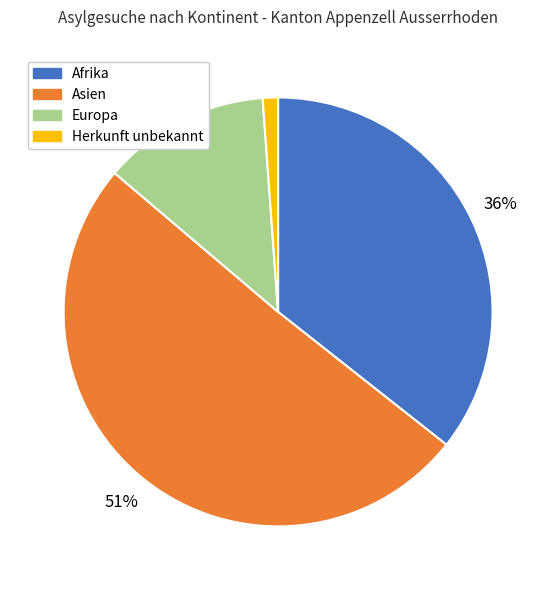

Rank the categories by value from highest to lowest.

Asien, Afrika, Europa, Herkunft unbekannt